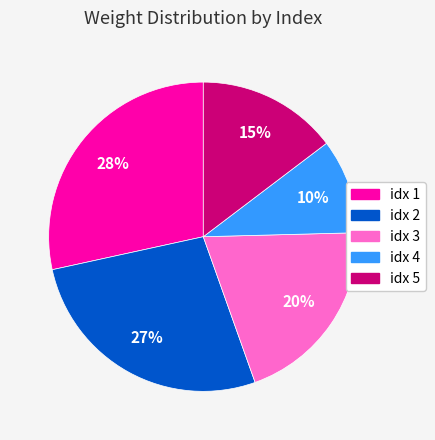

Does any single category account for the majority?

No